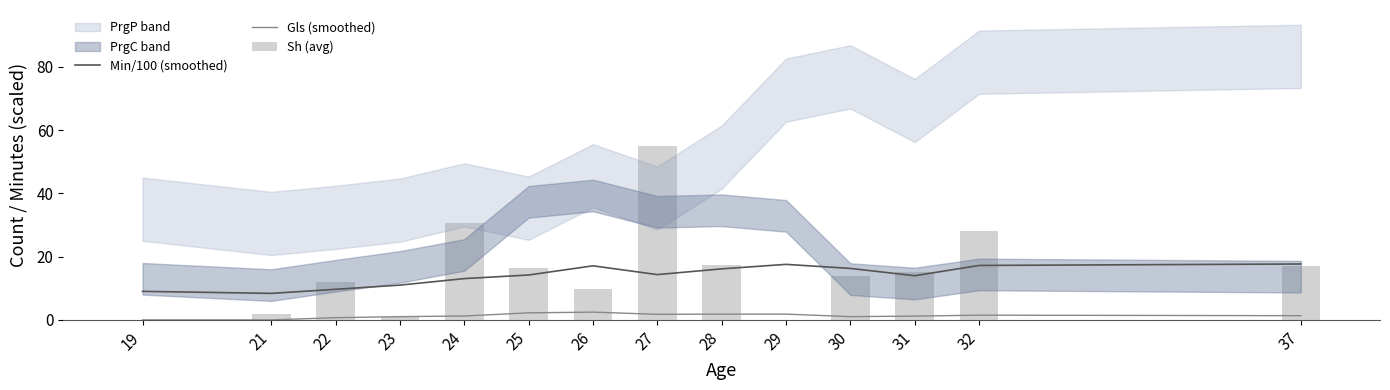

Is the value of Sh (avg) at 31 greater than the value of Gls (smoothed) at 22?

Yes